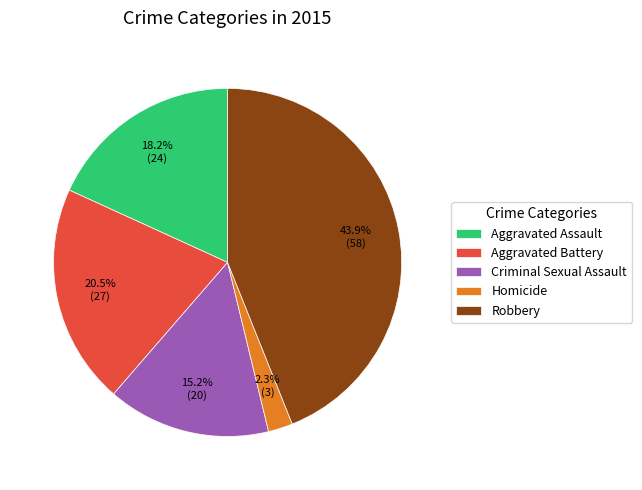

To the nearest percent, what is the average slice percentage?

20%